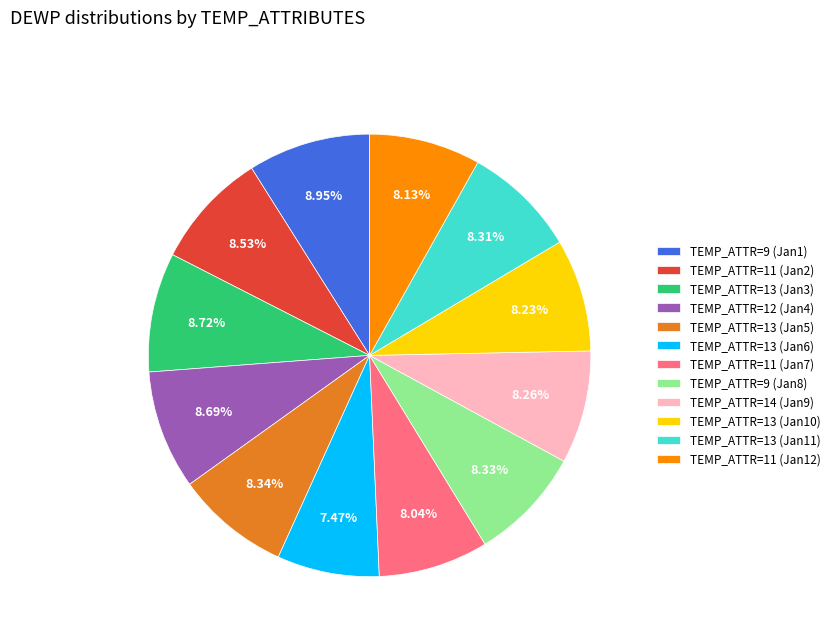

How many segments does this pie chart have?

12